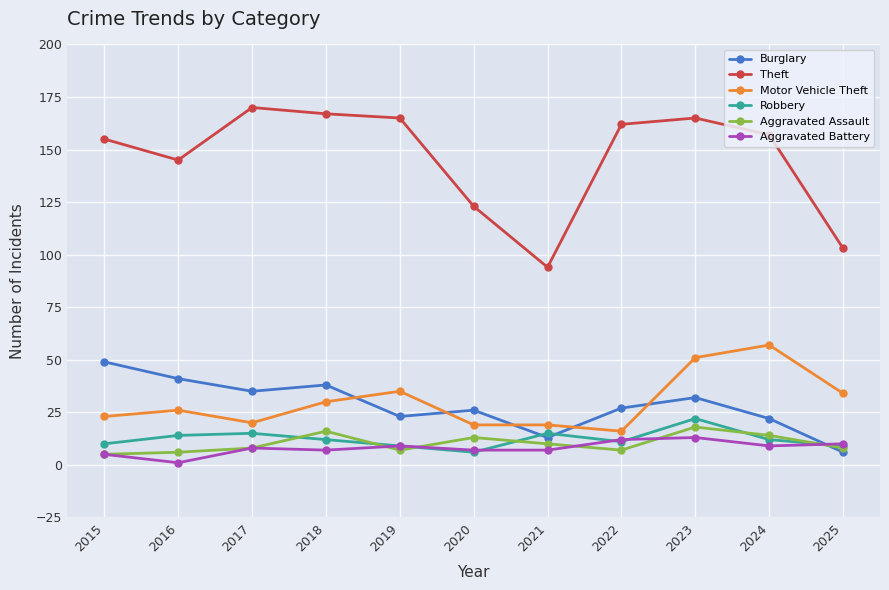

The Burglary series shows 6 at 2025. True or false?

True